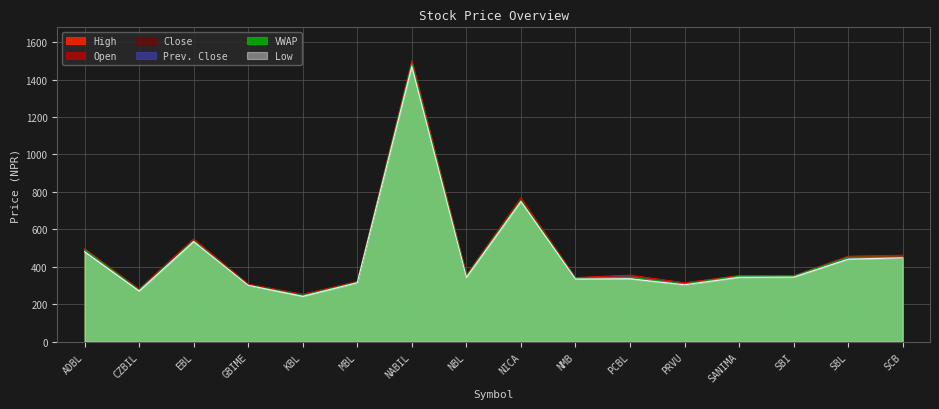

What is the greatest value displayed?

1499.0